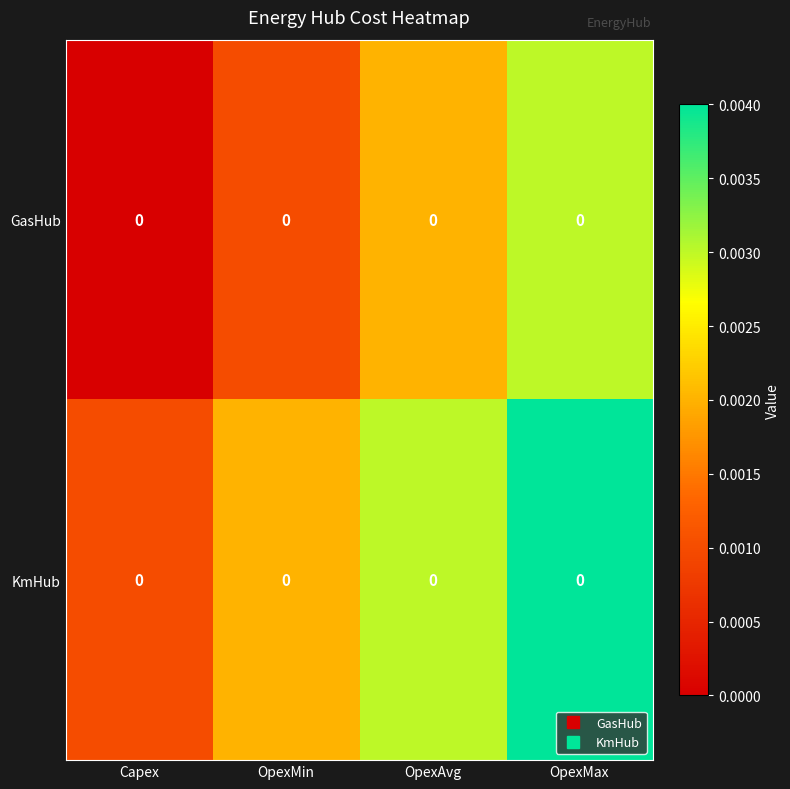

How many GasHub values are between 0 and 1?

4